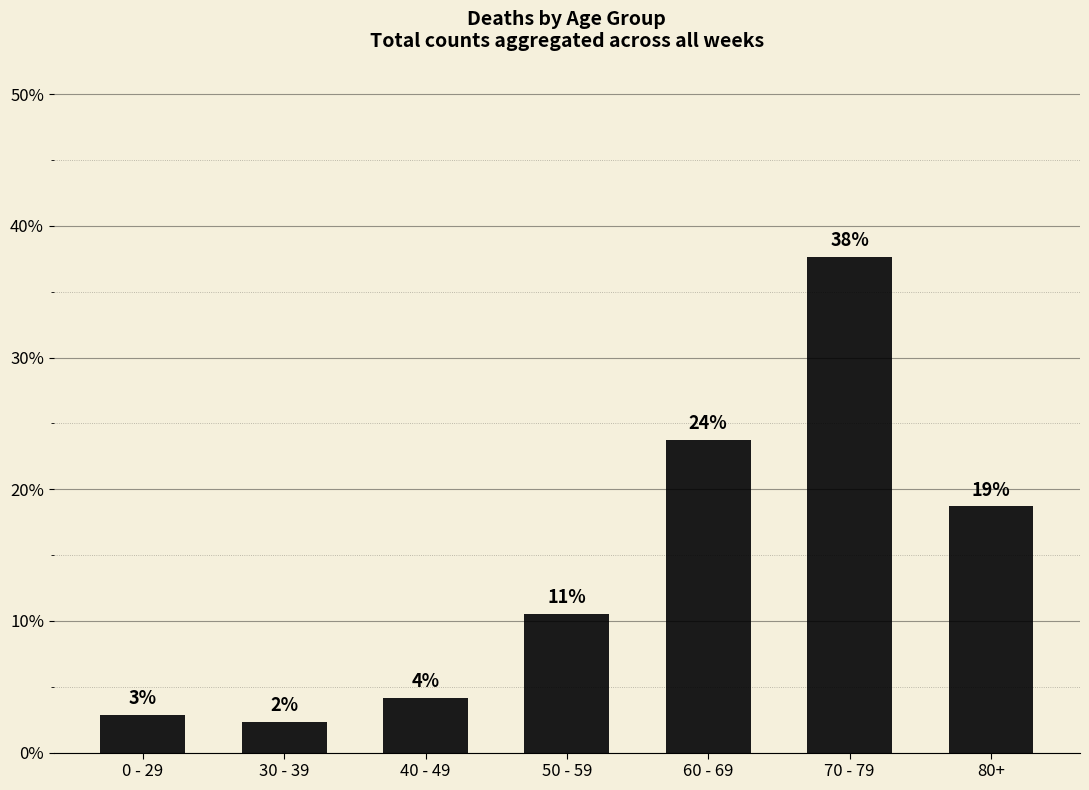

List the labels in order of value, largest first.

70 - 79, 60 - 69, 80+, 50 - 59, 40 - 49, 0 - 29, 30 - 39